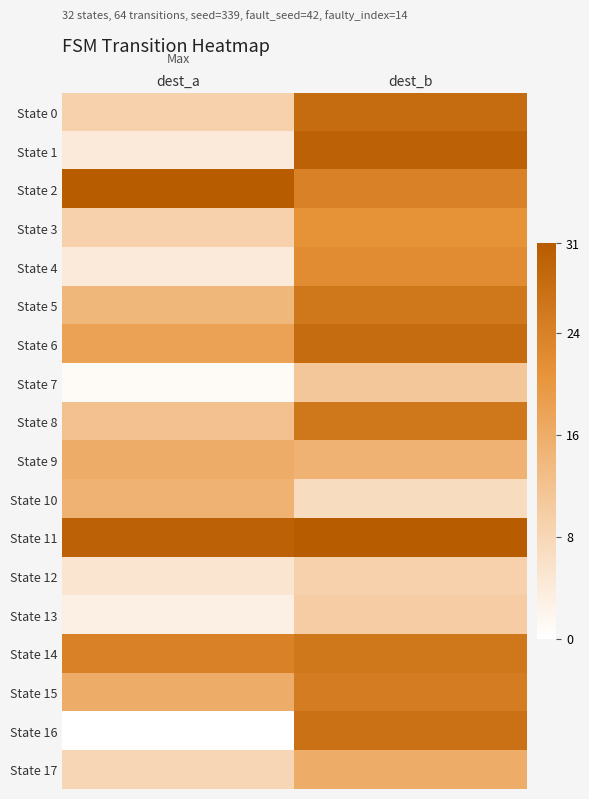

Count the number of categories in the chart.

2